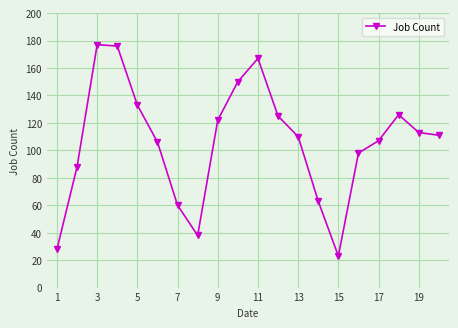

What is the greatest value displayed?

177